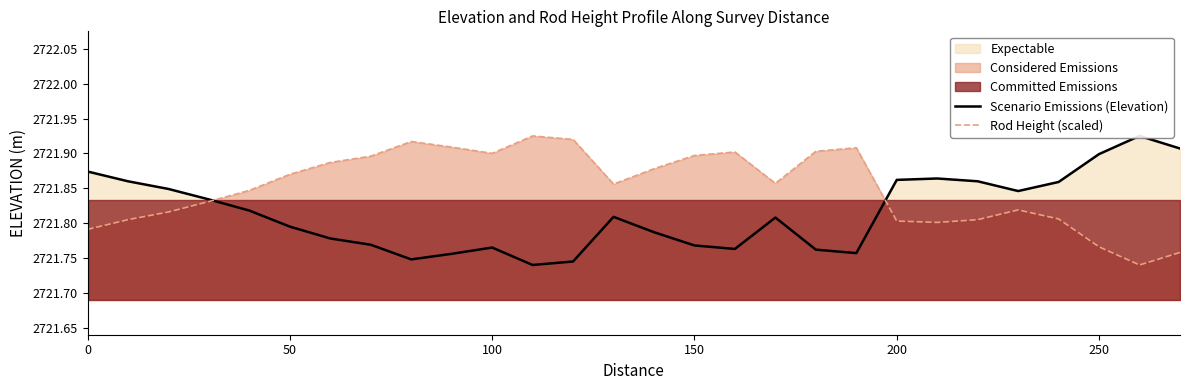

Is it true that Rod Height (scaled) equals 603.4 at 250?

False